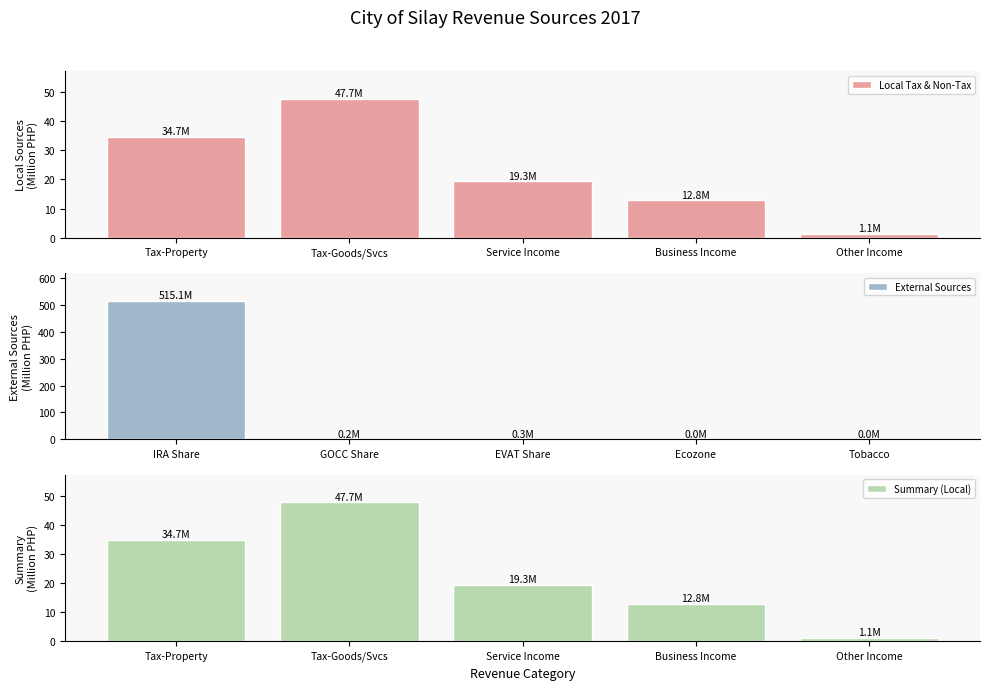

Is it true that Local Tax & Non-Tax equals 12.8 at Business Income?

True